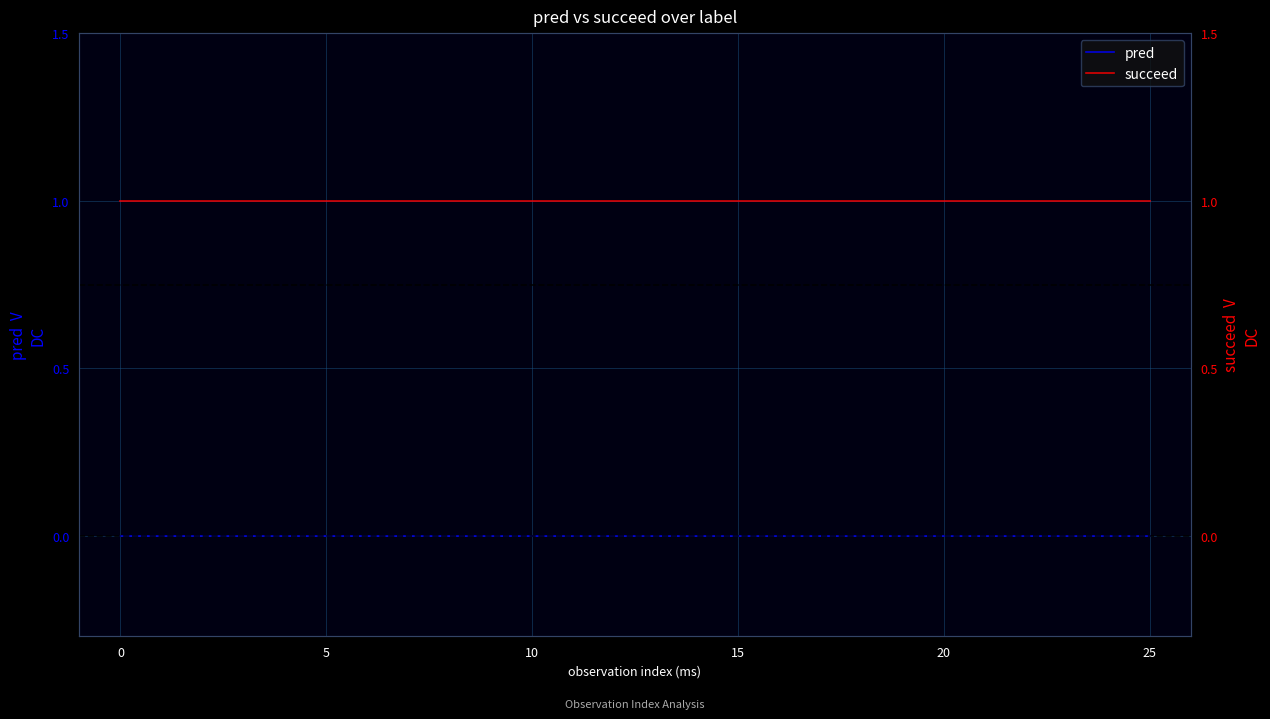

What are all the series names shown in the legend?

pred, succeed